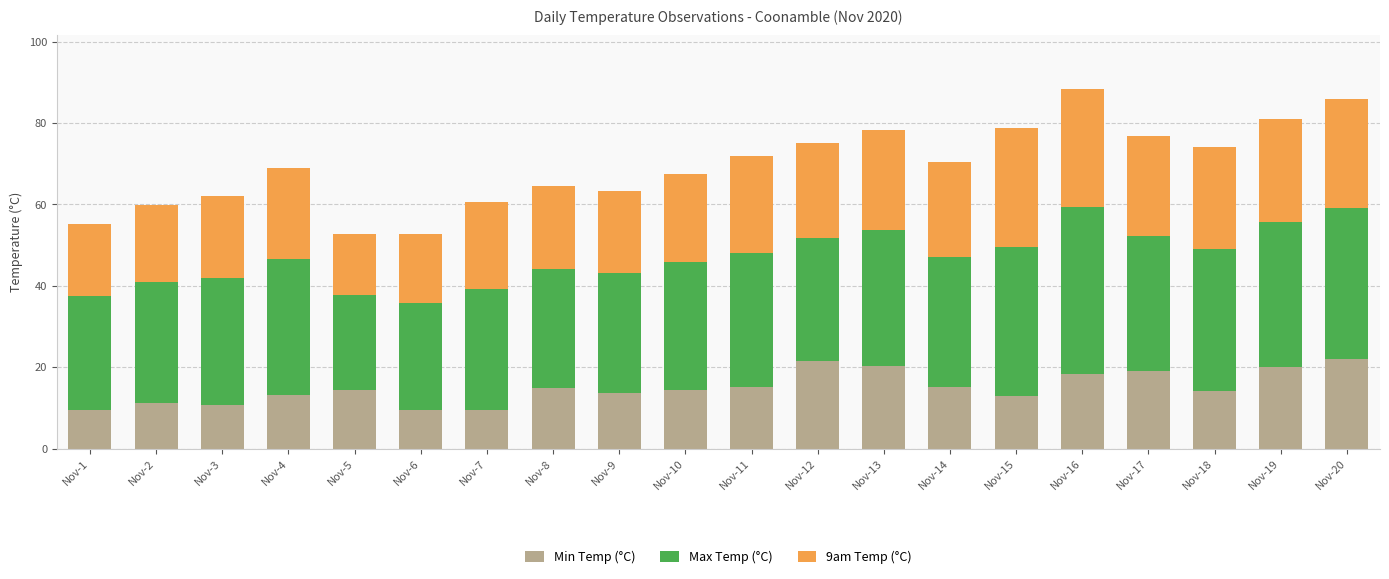

What is the total value across all series at Nov-9?

63.4